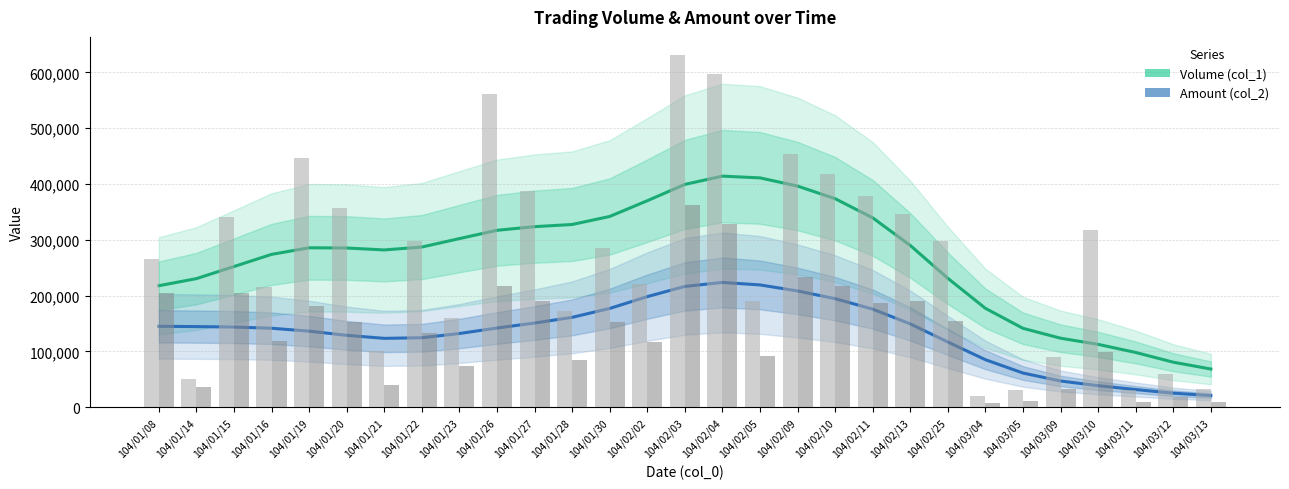

Reading left to right, list all the values displayed in this chart.

Volume (col_1): 217665.0	230359.8	252023.6	273811.0	285653.0	285255.4	281786.5	286977.8	302104.0	316972.4	323506.1	327386.3	341772.5	369947.6	399219.3	414058.6	410925.1	396247.6	373637.8	339328.9	289854.0	230935.0	177141.4	141311.9	123584.2	112553.2	98044.0	80575.4	68362.6
Amount (col_2): 144928.5	144410.6	143615.0	141463.3	136259.2	128779.4	123352.6	124415.2	132006.1	141869.0	150788.5	160947.4	176938.5	198112.4	216385.4	223557.2	219092.2	208305.9	194464.0	175703.0	149257.7	116799.3	85083.3	61171.2	46902.3	38522.7	31582.4	25054.6	20833.2